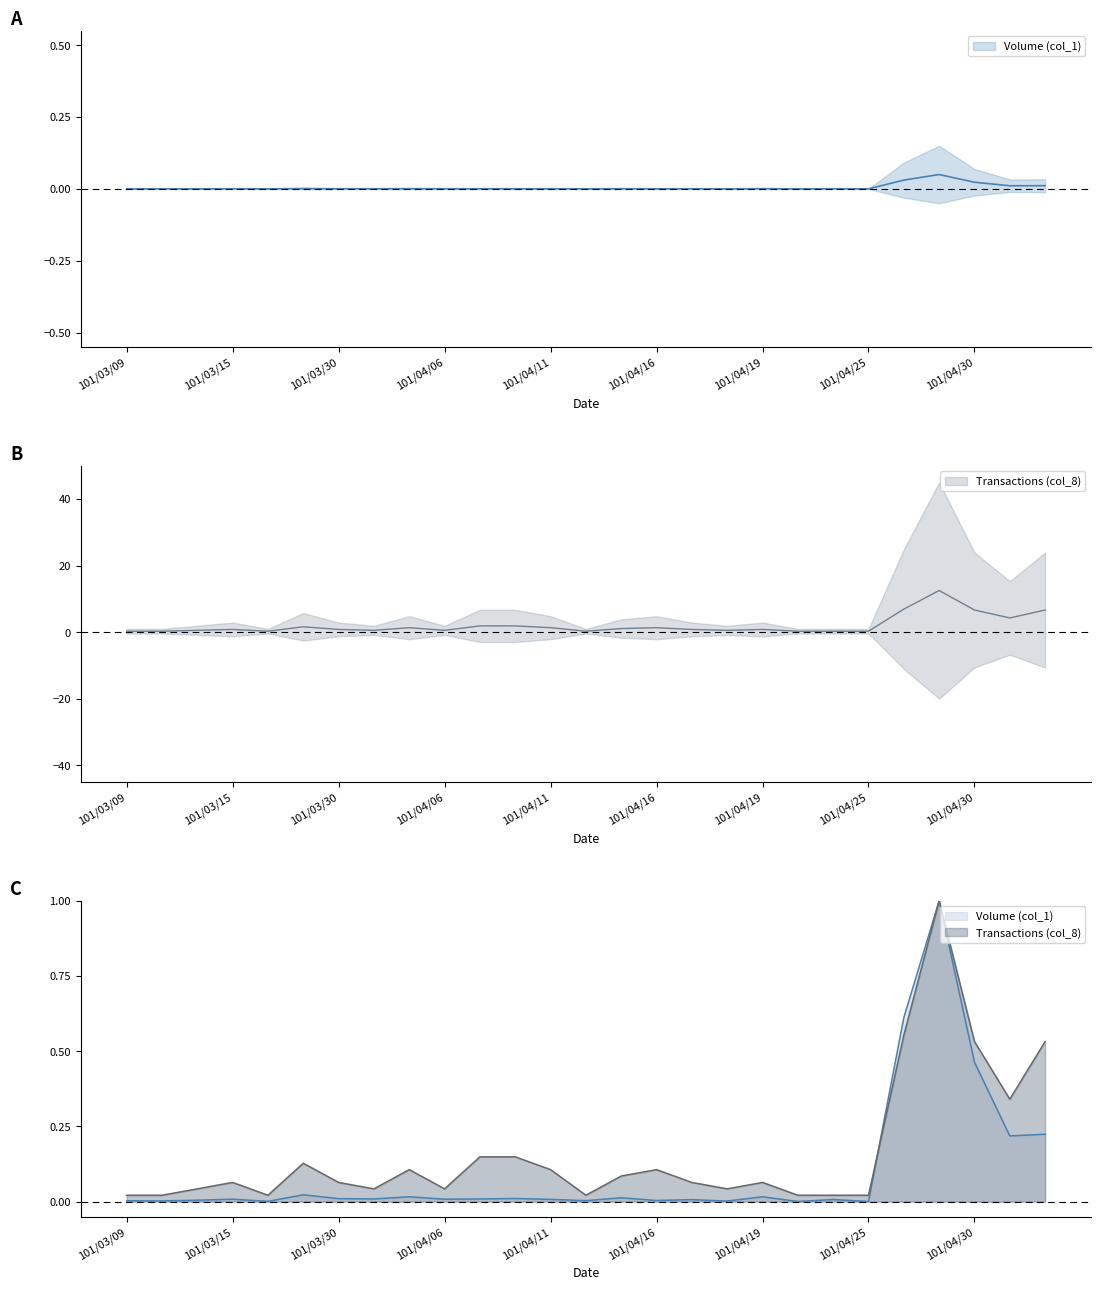

True or false: Transactions (col_8) and Volume (col_1) intersect in this chart.

False